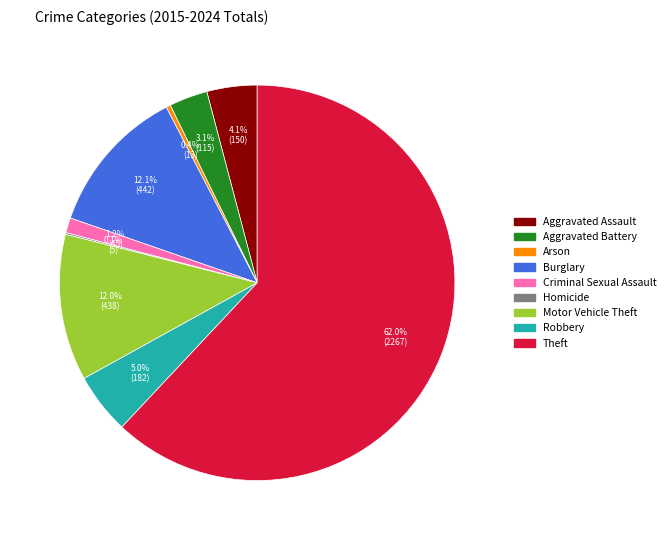

Combined, what portion of the pie is Burglary and Aggravated Assault?

16.2%